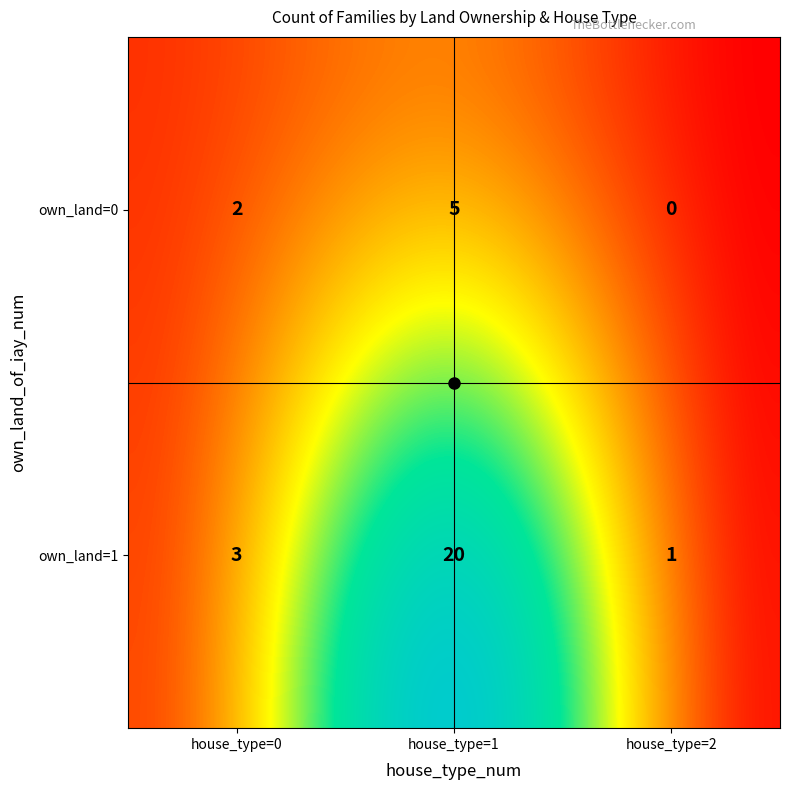

How many values are between 0 and 5?

5